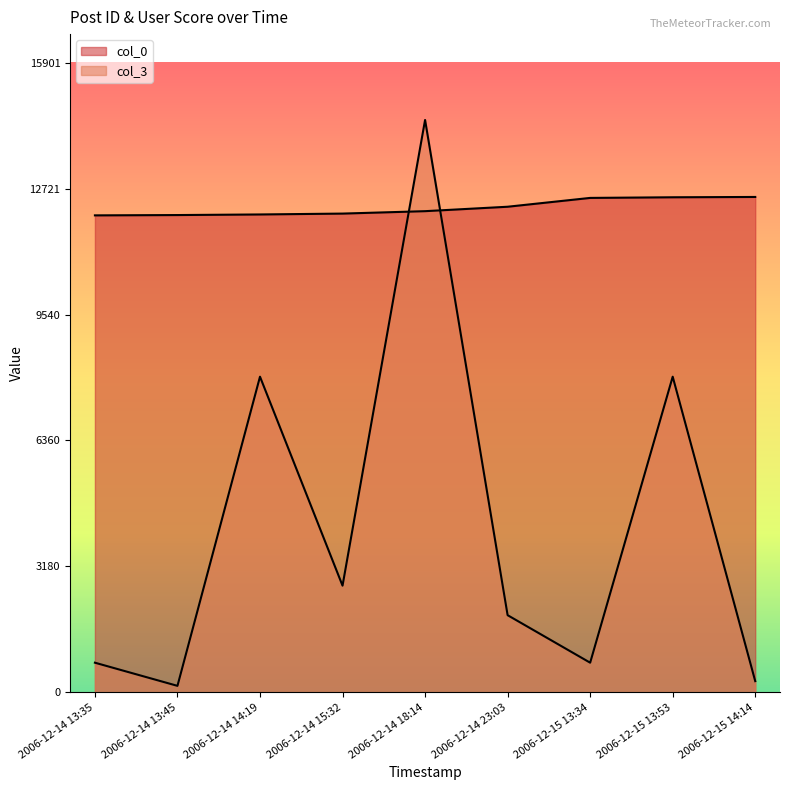

Count the number of categories in the chart.

9